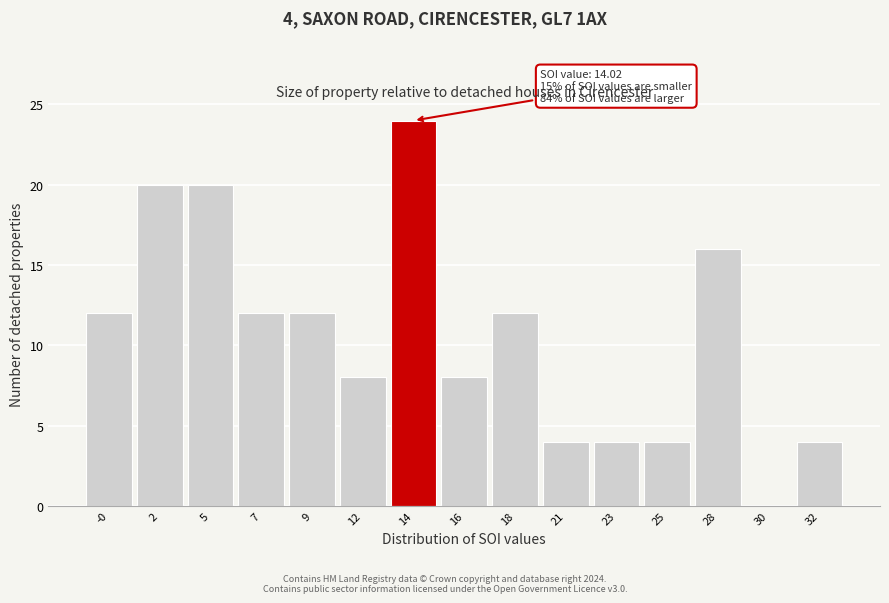

Reading left to right, list all the values displayed in this chart.

-0=12	2=20	5=20	7=12	9=12	12=8	14=24	16=8	18=12	21=4	23=4	25=4	28=16	30=0	32=4